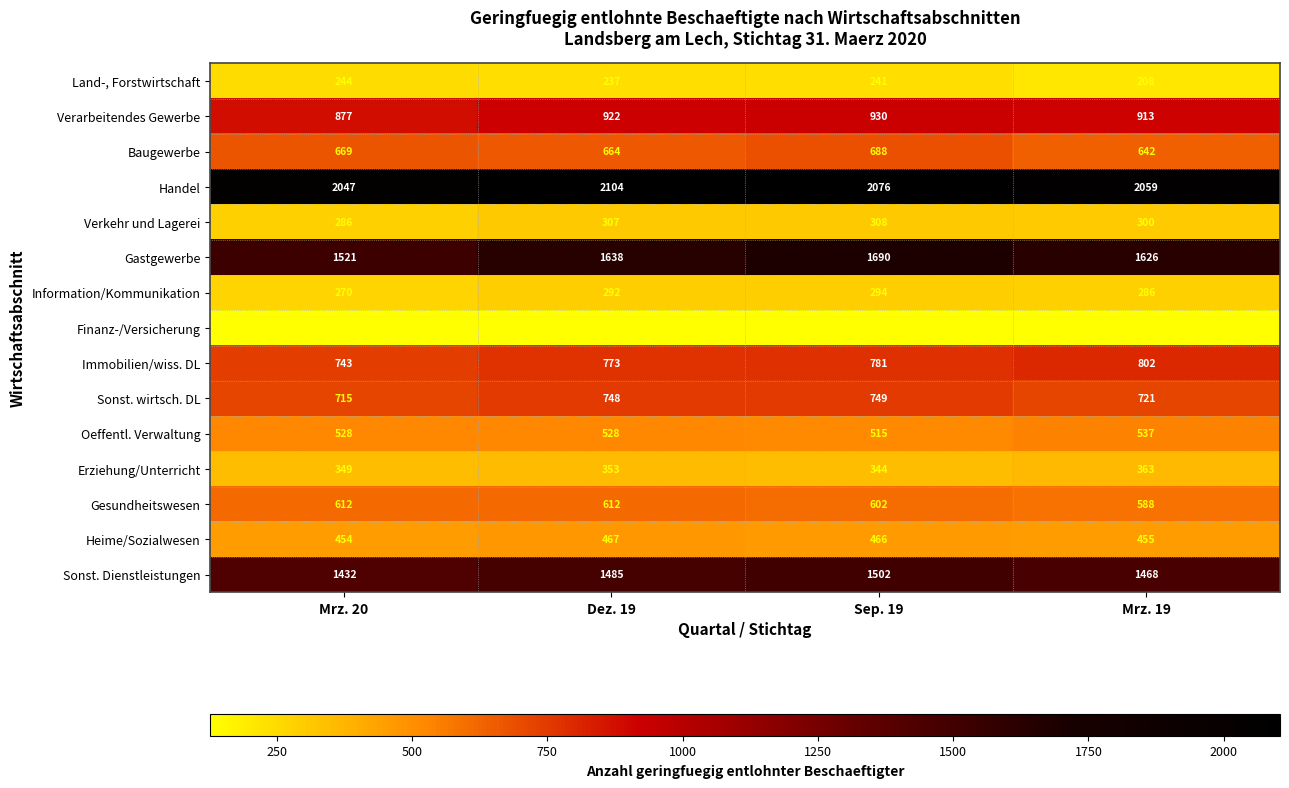

Rank the series by their maximum value, from lowest to highest.

Finanz-/Versicherung, Land-, Forstwirtschaft, Information/Kommunikation, Verkehr und Lagerei, Erziehung/Unterricht, Heime/Sozialwesen, Oeffentl. Verwaltung, Gesundheitswesen, Baugewerbe, Sonst. wirtsch. DL, Immobilien/wiss. DL, Verarbeitendes Gewerbe, Sonst. Dienstleistungen, Gastgewerbe, Handel